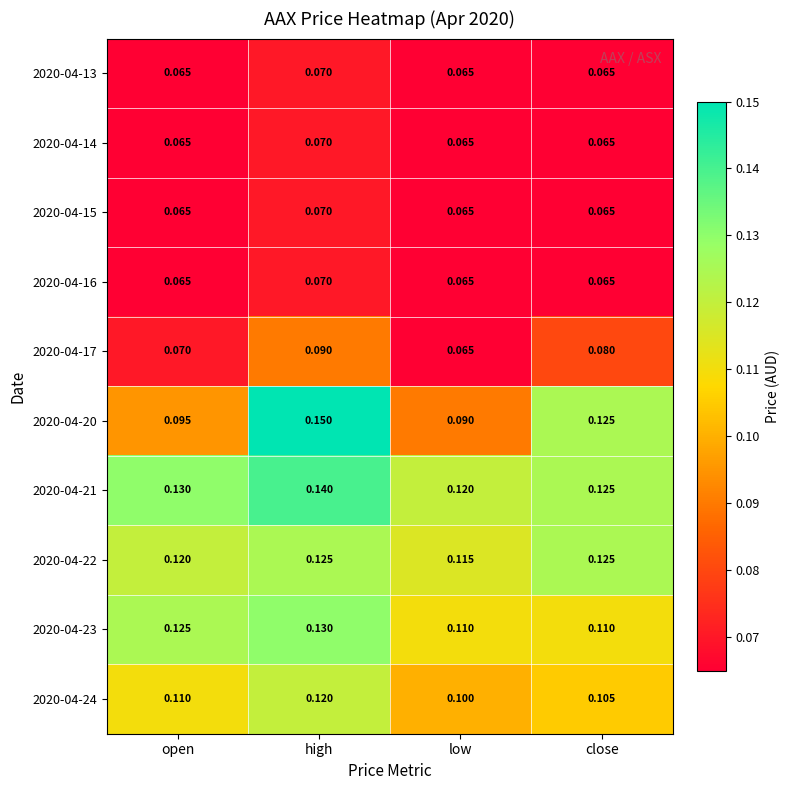

At how many categories does at least one series exceed 0?

4